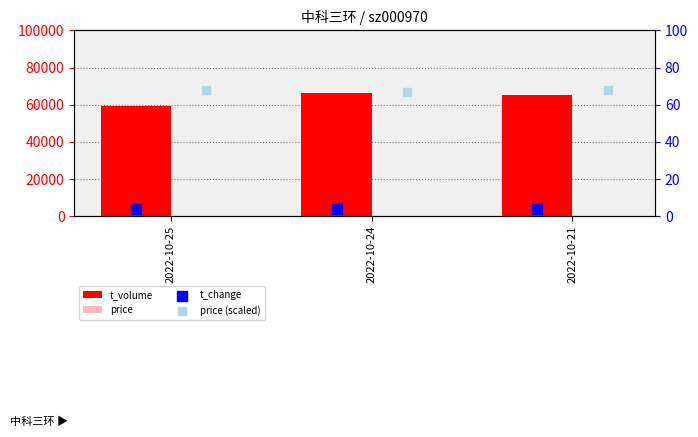

At how many categories does at least one series exceed 29961?

3